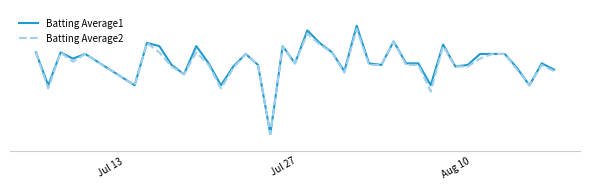

Is this an area chart (filled region under the line)?

No